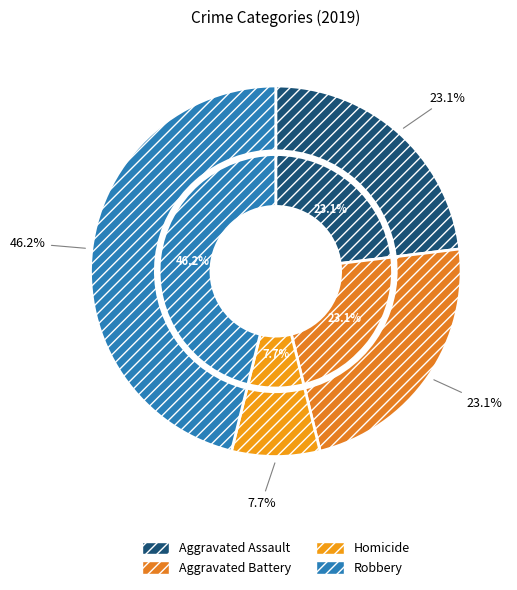

Is there any slice that represents more than half of the pie?

No